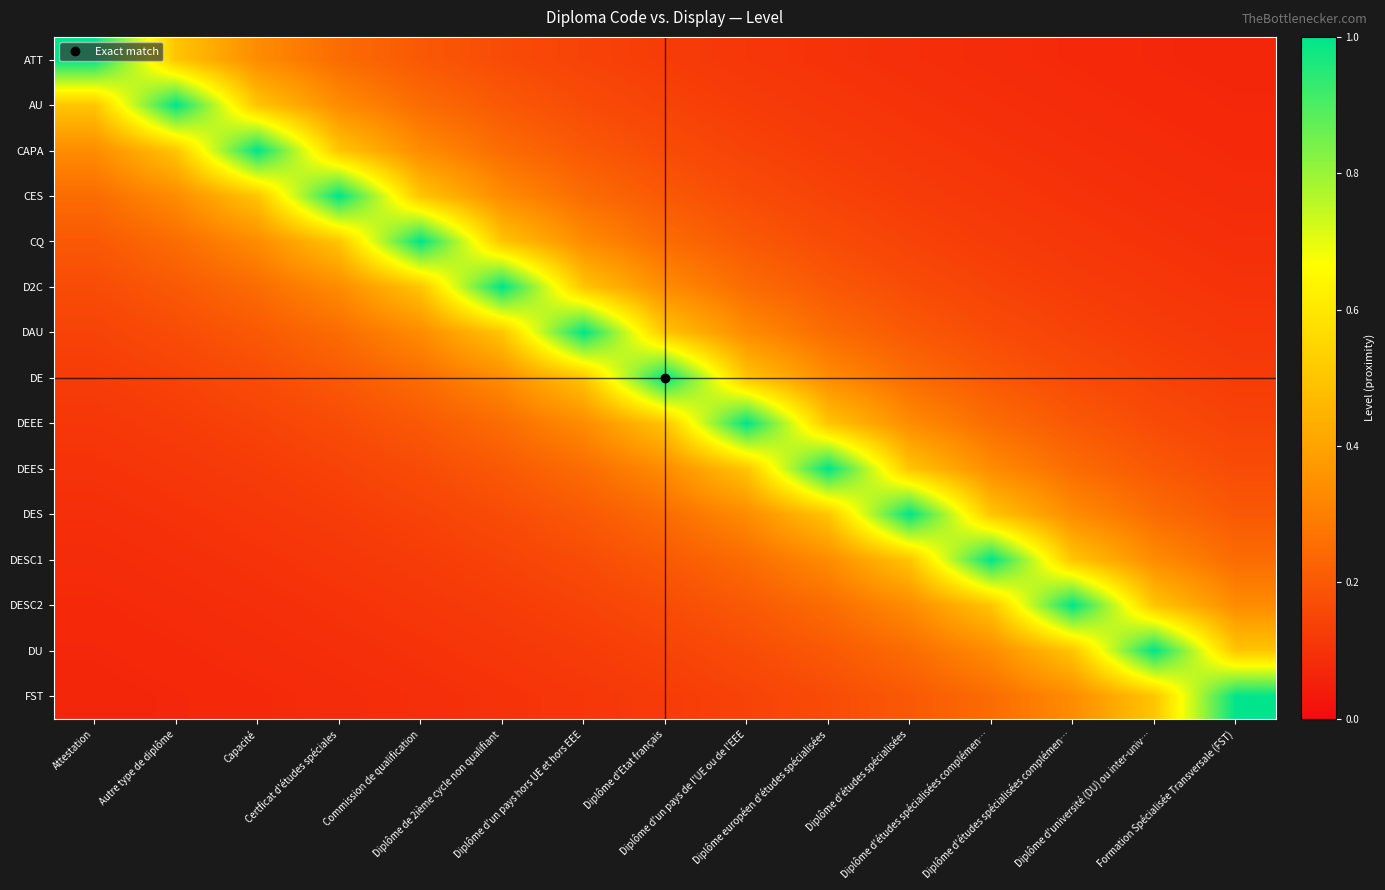

Reading left to right, transcribe all the data shown in this chart.

ATT: Attestation=1.0	Autre type de diplôme=0.5	Capacité=0.3	Certficat d'études spéciales=0.2	Commission de qualification=0.2	Diplôme de 2ième cycle non qualifiant=0.2	Diplôme d'un pays hors UE et hors EEE=0.1	Diplôme d'Etat français=0.1	Diplôme d'un pays de l'UE ou de l'EEE=0.1	Diplôme européen d'études spécialisées=0.1	Diplôme d'études spécialisées=0.1	Diplôme d'études spécialisées complémen…=0.1	Diplôme d'études spécialisées complémen…=0.1	Diplôme d'université (DU) ou inter-univ…=0.1	Formation Spécialisée Transversale (FST)=0.1
AU: Attestation=0.5	Autre type de diplôme=1.0	Capacité=0.5	Certficat d'études spéciales=0.3	Commission de qualification=0.2	Diplôme de 2ième cycle non qualifiant=0.2	Diplôme d'un pays hors UE et hors EEE=0.2	Diplôme d'Etat français=0.1	Diplôme d'un pays de l'UE ou de l'EEE=0.1	Diplôme européen d'études spécialisées=0.1	Diplôme d'études spécialisées=0.1	Diplôme d'études spécialisées complémen…=0.1	Diplôme d'études spécialisées complémen…=0.1	Diplôme d'université (DU) ou inter-univ…=0.1	Formation Spécialisée Transversale (FST)=0.1
CAPA: Attestation=0.3	Autre type de diplôme=0.5	Capacité=1.0	Certficat d'études spéciales=0.5	Commission de qualification=0.3	Diplôme de 2ième cycle non qualifiant=0.2	Diplôme d'un pays hors UE et hors EEE=0.2	Diplôme d'Etat français=0.2	Diplôme d'un pays de l'UE ou de l'EEE=0.1	Diplôme européen d'études spécialisées=0.1	Diplôme d'études spécialisées=0.1	Diplôme d'études spécialisées complémen…=0.1	Diplôme d'études spécialisées complémen…=0.1	Diplôme d'université (DU) ou inter-univ…=0.1	Formation Spécialisée Transversale (FST)=0.1
CES: Attestation=0.2	Autre type de diplôme=0.3	Capacité=0.5	Certficat d'études spéciales=1.0	Commission de qualification=0.5	Diplôme de 2ième cycle non qualifiant=0.3	Diplôme d'un pays hors UE et hors EEE=0.2	Diplôme d'Etat français=0.2	Diplôme d'un pays de l'UE ou de l'EEE=0.2	Diplôme européen d'études spécialisées=0.1	Diplôme d'études spécialisées=0.1	Diplôme d'études spécialisées complémen…=0.1	Diplôme d'études spécialisées complémen…=0.1	Diplôme d'université (DU) ou inter-univ…=0.1	Formation Spécialisée Transversale (FST)=0.1
CQ: Attestation=0.2	Autre type de diplôme=0.2	Capacité=0.3	Certficat d'études spéciales=0.5	Commission de qualification=1.0	Diplôme de 2ième cycle non qualifiant=0.5	Diplôme d'un pays hors UE et hors EEE=0.3	Diplôme d'Etat français=0.2	Diplôme d'un pays de l'UE ou de l'EEE=0.2	Diplôme européen d'études spécialisées=0.2	Diplôme d'études spécialisées=0.1	Diplôme d'études spécialisées complémen…=0.1	Diplôme d'études spécialisées complémen…=0.1	Diplôme d'université (DU) ou inter-univ…=0.1	Formation Spécialisée Transversale (FST)=0.1
D2C: Attestation=0.2	Autre type de diplôme=0.2	Capacité=0.2	Certficat d'études spéciales=0.3	Commission de qualification=0.5	Diplôme de 2ième cycle non qualifiant=1.0	Diplôme d'un pays hors UE et hors EEE=0.5	Diplôme d'Etat français=0.3	Diplôme d'un pays de l'UE ou de l'EEE=0.2	Diplôme européen d'études spécialisées=0.2	Diplôme d'études spécialisées=0.2	Diplôme d'études spécialisées complémen…=0.1	Diplôme d'études spécialisées complémen…=0.1	Diplôme d'université (DU) ou inter-univ…=0.1	Formation Spécialisée Transversale (FST)=0.1
DAU: Attestation=0.1	Autre type de diplôme=0.2	Capacité=0.2	Certficat d'études spéciales=0.2	Commission de qualification=0.3	Diplôme de 2ième cycle non qualifiant=0.5	Diplôme d'un pays hors UE et hors EEE=1.0	Diplôme d'Etat français=0.5	Diplôme d'un pays de l'UE ou de l'EEE=0.3	Diplôme européen d'études spécialisées=0.2	Diplôme d'études spécialisées=0.2	Diplôme d'études spécialisées complémen…=0.2	Diplôme d'études spécialisées complémen…=0.1	Diplôme d'université (DU) ou inter-univ…=0.1	Formation Spécialisée Transversale (FST)=0.1
DE: Attestation=0.1	Autre type de diplôme=0.1	Capacité=0.2	Certficat d'études spéciales=0.2	Commission de qualification=0.2	Diplôme de 2ième cycle non qualifiant=0.3	Diplôme d'un pays hors UE et hors EEE=0.5	Diplôme d'Etat français=1.0	Diplôme d'un pays de l'UE ou de l'EEE=0.5	Diplôme européen d'études spécialisées=0.3	Diplôme d'études spécialisées=0.2	Diplôme d'études spécialisées complémen…=0.2	Diplôme d'études spécialisées complémen…=0.2	Diplôme d'université (DU) ou inter-univ…=0.1	Formation Spécialisée Transversale (FST)=0.1
DEEE: Attestation=0.1	Autre type de diplôme=0.1	Capacité=0.1	Certficat d'études spéciales=0.2	Commission de qualification=0.2	Diplôme de 2ième cycle non qualifiant=0.2	Diplôme d'un pays hors UE et hors EEE=0.3	Diplôme d'Etat français=0.5	Diplôme d'un pays de l'UE ou de l'EEE=1.0	Diplôme européen d'études spécialisées=0.5	Diplôme d'études spécialisées=0.3	Diplôme d'études spécialisées complémen…=0.2	Diplôme d'études spécialisées complémen…=0.2	Diplôme d'université (DU) ou inter-univ…=0.2	Formation Spécialisée Transversale (FST)=0.1
DEES: Attestation=0.1	Autre type de diplôme=0.1	Capacité=0.1	Certficat d'études spéciales=0.1	Commission de qualification=0.2	Diplôme de 2ième cycle non qualifiant=0.2	Diplôme d'un pays hors UE et hors EEE=0.2	Diplôme d'Etat français=0.3	Diplôme d'un pays de l'UE ou de l'EEE=0.5	Diplôme européen d'études spécialisées=1.0	Diplôme d'études spécialisées=0.5	Diplôme d'études spécialisées complémen…=0.3	Diplôme d'études spécialisées complémen…=0.2	Diplôme d'université (DU) ou inter-univ…=0.2	Formation Spécialisée Transversale (FST)=0.2
DES: Attestation=0.1	Autre type de diplôme=0.1	Capacité=0.1	Certficat d'études spéciales=0.1	Commission de qualification=0.1	Diplôme de 2ième cycle non qualifiant=0.2	Diplôme d'un pays hors UE et hors EEE=0.2	Diplôme d'Etat français=0.2	Diplôme d'un pays de l'UE ou de l'EEE=0.3	Diplôme européen d'études spécialisées=0.5	Diplôme d'études spécialisées=1.0	Diplôme d'études spécialisées complémen…=0.5	Diplôme d'études spécialisées complémen…=0.3	Diplôme d'université (DU) ou inter-univ…=0.2	Formation Spécialisée Transversale (FST)=0.2
DESC1: Attestation=0.1	Autre type de diplôme=0.1	Capacité=0.1	Certficat d'études spéciales=0.1	Commission de qualification=0.1	Diplôme de 2ième cycle non qualifiant=0.1	Diplôme d'un pays hors UE et hors EEE=0.2	Diplôme d'Etat français=0.2	Diplôme d'un pays de l'UE ou de l'EEE=0.2	Diplôme européen d'études spécialisées=0.3	Diplôme d'études spécialisées=0.5	Diplôme d'études spécialisées complémen…=1.0	Diplôme d'études spécialisées complémen…=0.5	Diplôme d'université (DU) ou inter-univ…=0.3	Formation Spécialisée Transversale (FST)=0.2
DESC2: Attestation=0.1	Autre type de diplôme=0.1	Capacité=0.1	Certficat d'études spéciales=0.1	Commission de qualification=0.1	Diplôme de 2ième cycle non qualifiant=0.1	Diplôme d'un pays hors UE et hors EEE=0.1	Diplôme d'Etat français=0.2	Diplôme d'un pays de l'UE ou de l'EEE=0.2	Diplôme européen d'études spécialisées=0.2	Diplôme d'études spécialisées=0.3	Diplôme d'études spécialisées complémen…=0.5	Diplôme d'études spécialisées complémen…=1.0	Diplôme d'université (DU) ou inter-univ…=0.5	Formation Spécialisée Transversale (FST)=0.3
DU: Attestation=0.1	Autre type de diplôme=0.1	Capacité=0.1	Certficat d'études spéciales=0.1	Commission de qualification=0.1	Diplôme de 2ième cycle non qualifiant=0.1	Diplôme d'un pays hors UE et hors EEE=0.1	Diplôme d'Etat français=0.1	Diplôme d'un pays de l'UE ou de l'EEE=0.2	Diplôme européen d'études spécialisées=0.2	Diplôme d'études spécialisées=0.2	Diplôme d'études spécialisées complémen…=0.3	Diplôme d'études spécialisées complémen…=0.5	Diplôme d'université (DU) ou inter-univ…=1.0	Formation Spécialisée Transversale (FST)=0.5
FST: Attestation=0.1	Autre type de diplôme=0.1	Capacité=0.1	Certficat d'études spéciales=0.1	Commission de qualification=0.1	Diplôme de 2ième cycle non qualifiant=0.1	Diplôme d'un pays hors UE et hors EEE=0.1	Diplôme d'Etat français=0.1	Diplôme d'un pays de l'UE ou de l'EEE=0.1	Diplôme européen d'études spécialisées=0.2	Diplôme d'études spécialisées=0.2	Diplôme d'études spécialisées complémen…=0.2	Diplôme d'études spécialisées complémen…=0.3	Diplôme d'université (DU) ou inter-univ…=0.5	Formation Spécialisée Transversale (FST)=1.0